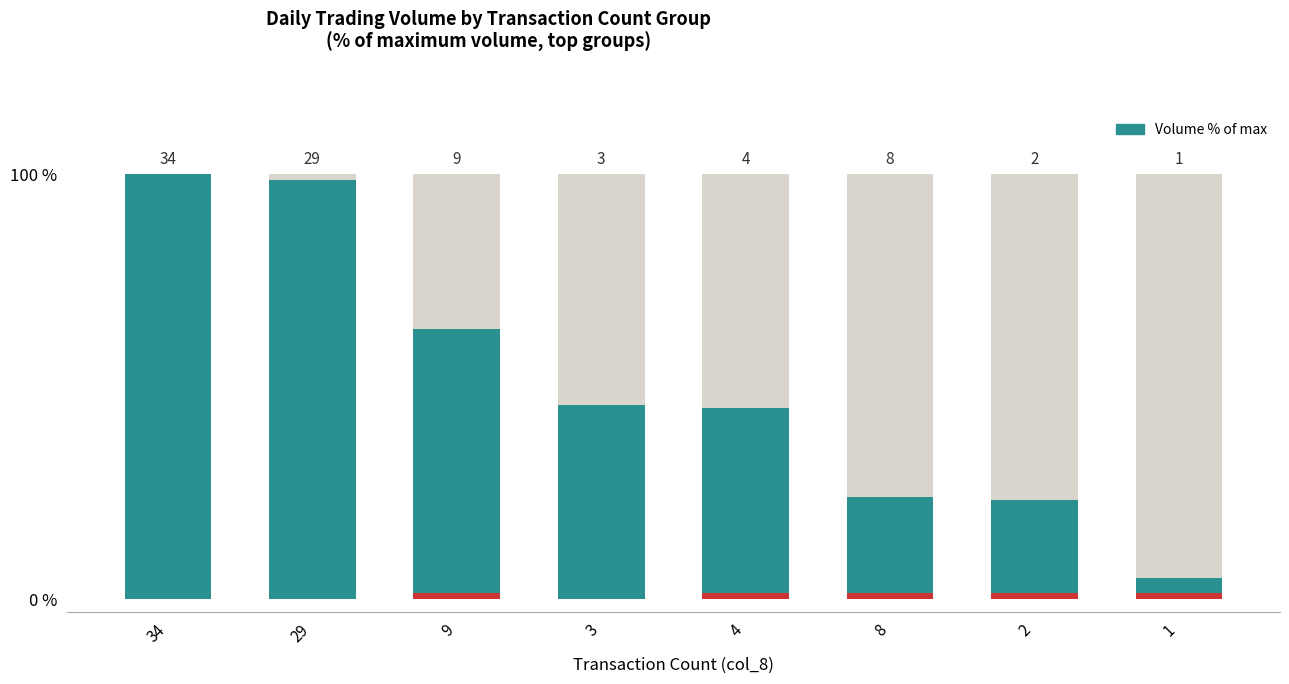

What is the difference between the second highest and second lowest values?

75.0